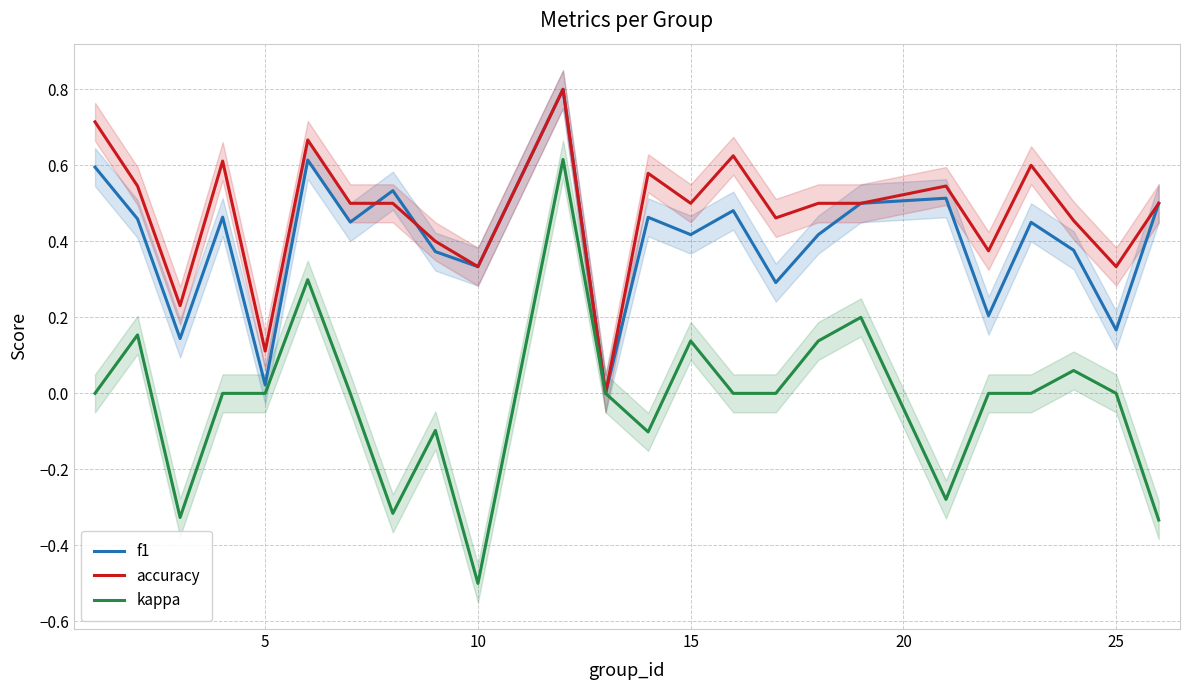

How many values in the kappa series exceed 0?

7